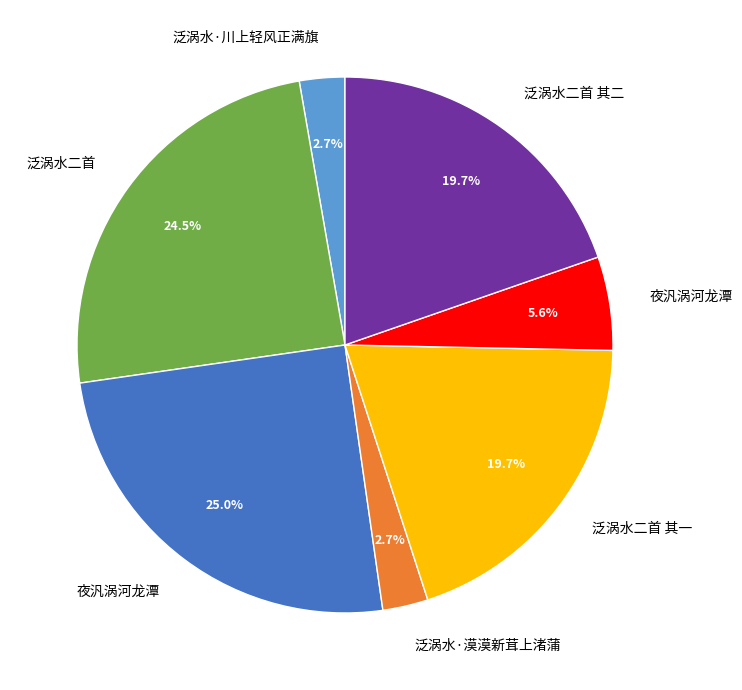

Does any single category account for the majority?

No